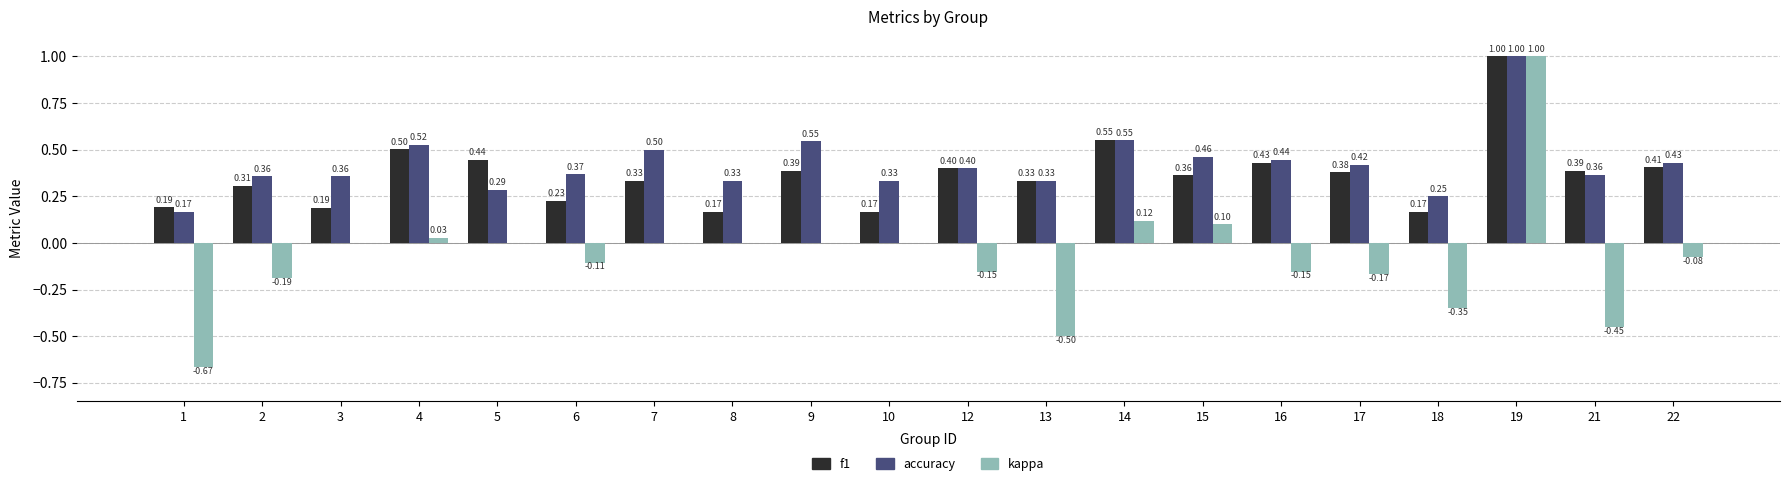

Between 6 and 13, which series saw the biggest shift?

kappa